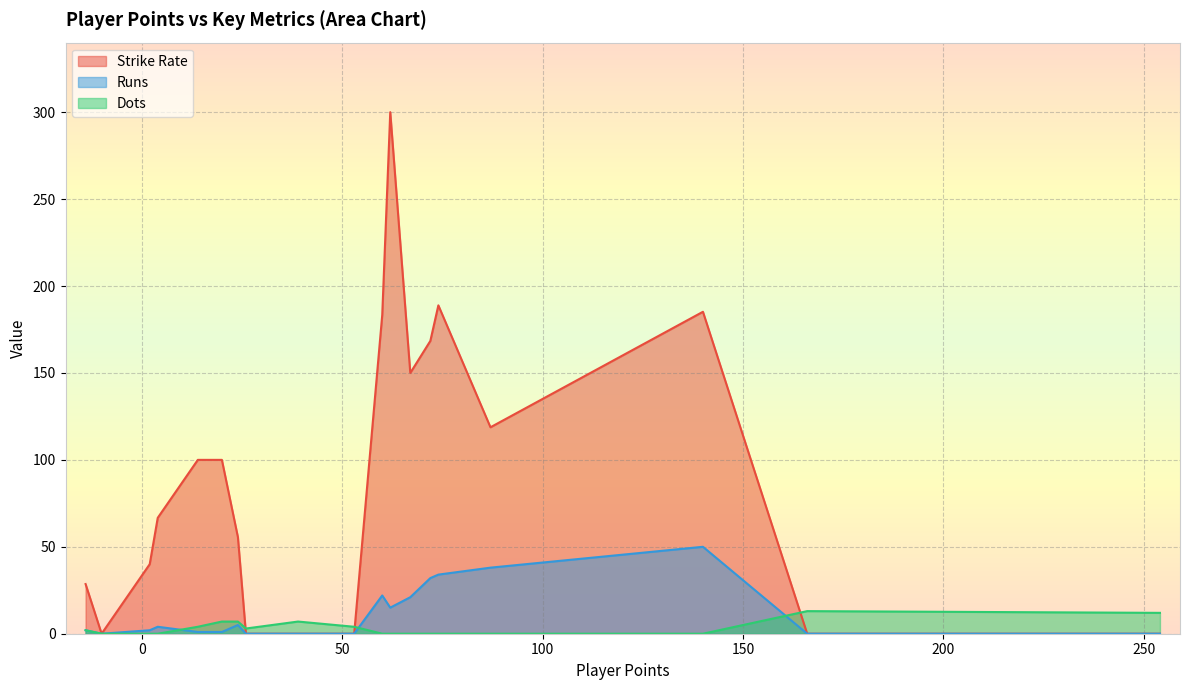

Which series has the largest range (max minus min)?

Strike Rate